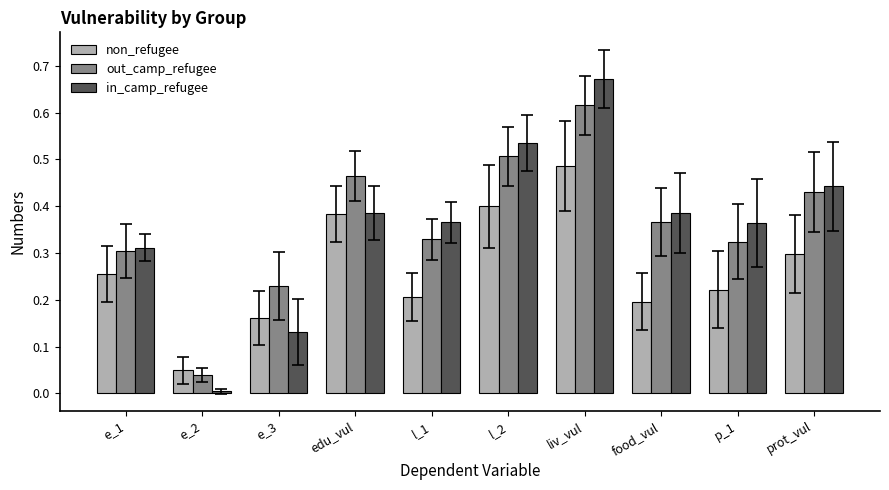

At which category is the sum across all series the highest?

liv_vul